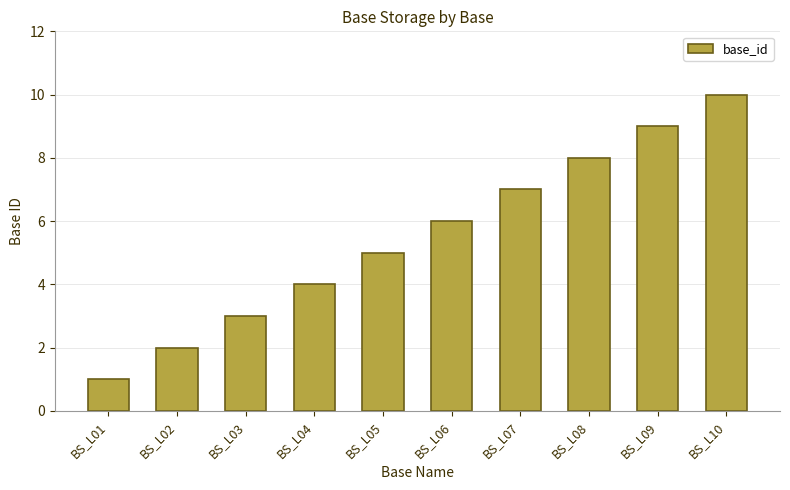

At which category does the chart reach its peak across all series?

BS_L10